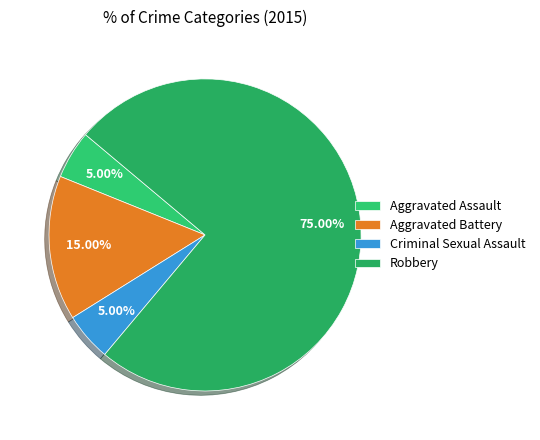

To the nearest percent, what is the combined percentage of Aggravated Assault and Criminal Sexual Assault?

10%